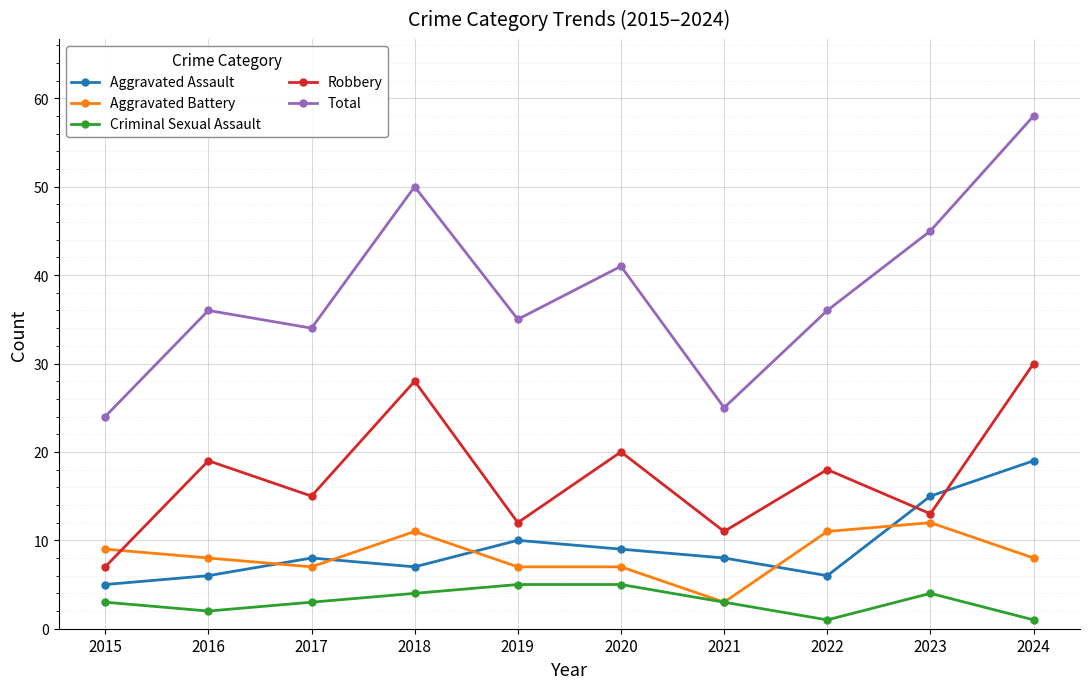

True or false: Aggravated Assault has a value of 10 at 2019.

True